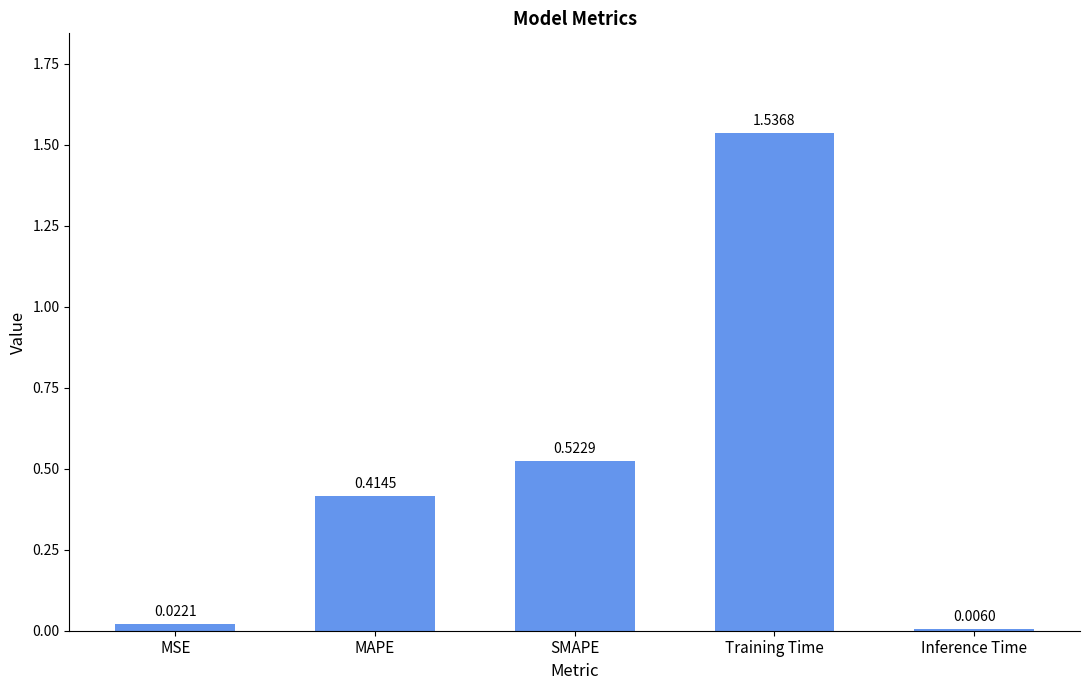

What is the sum of all values?

2.5